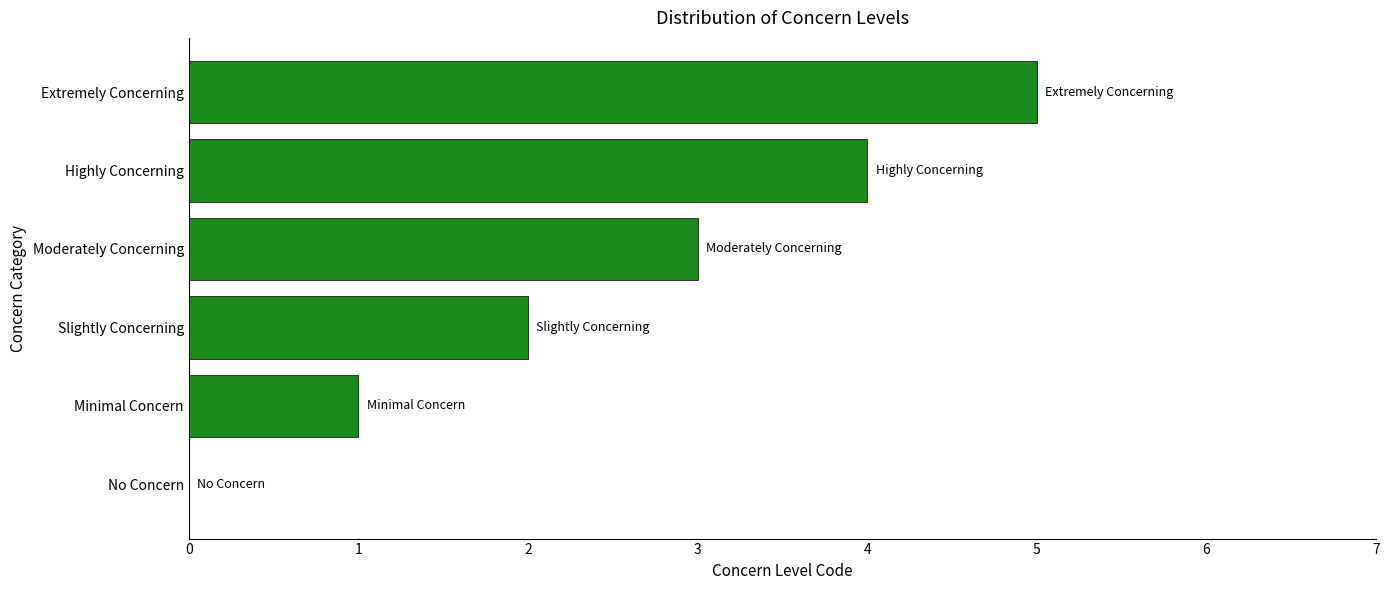

The value at Highly Concerning is 4. True or false?

True